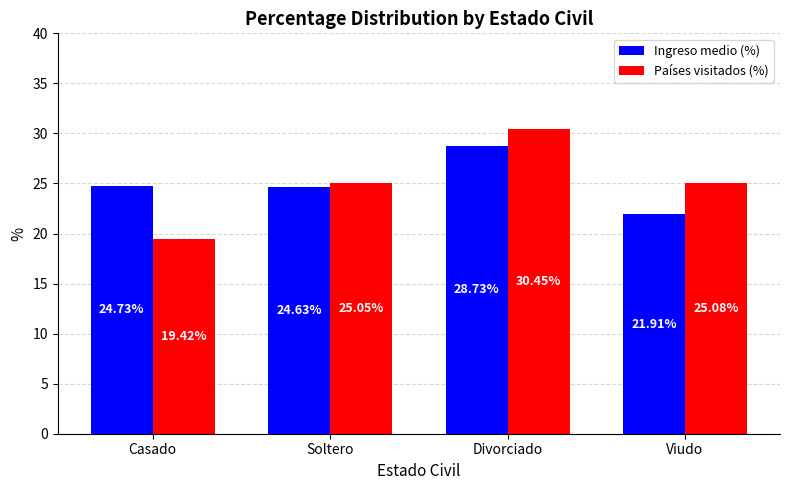

Which series has the largest range (max minus min)?

Países visitados (%)